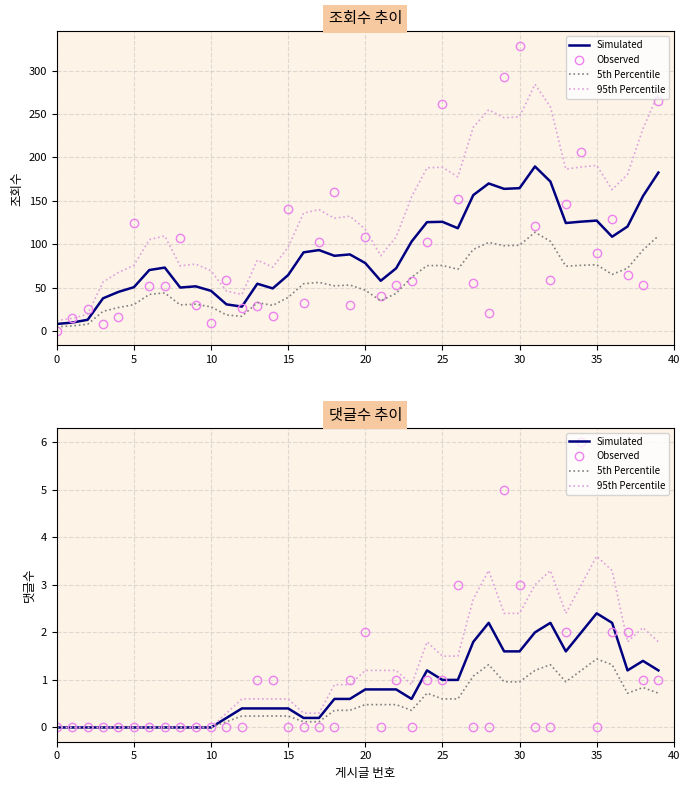

Count the number of categories in the chart.

40